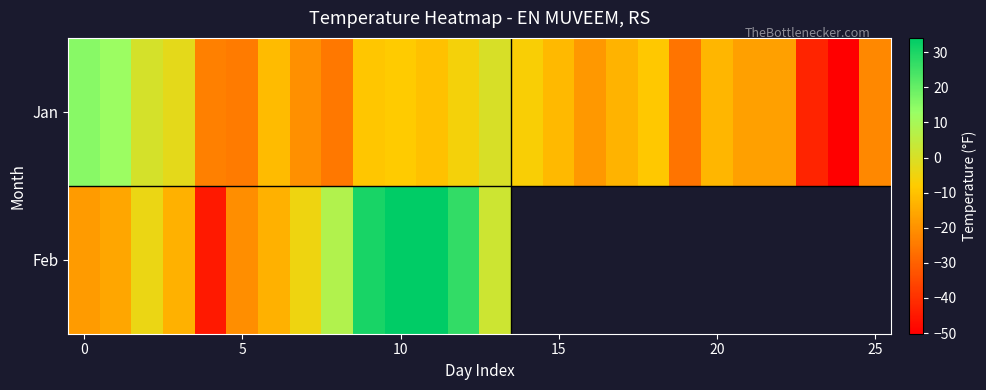

Rank the series by their maximum value, from lowest to highest.

Jan, Feb